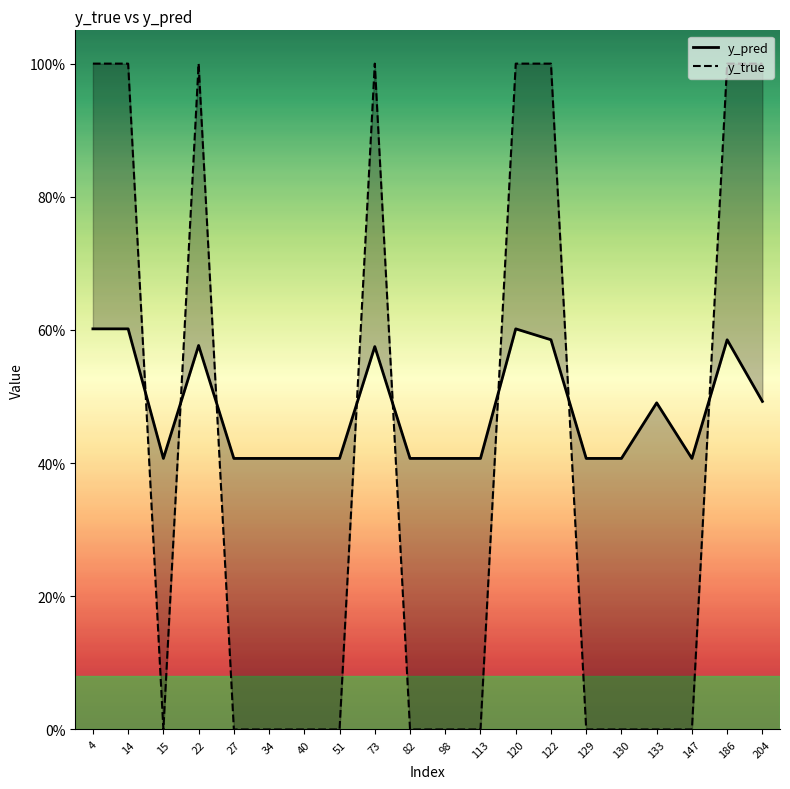

Rank the categories by y_true value from lowest to highest.

15, 27, 34, 40, 51, 82, 98, 113, 129, 130, 133, 147, 4, 14, 22, 73, 120, 122, 186, 204